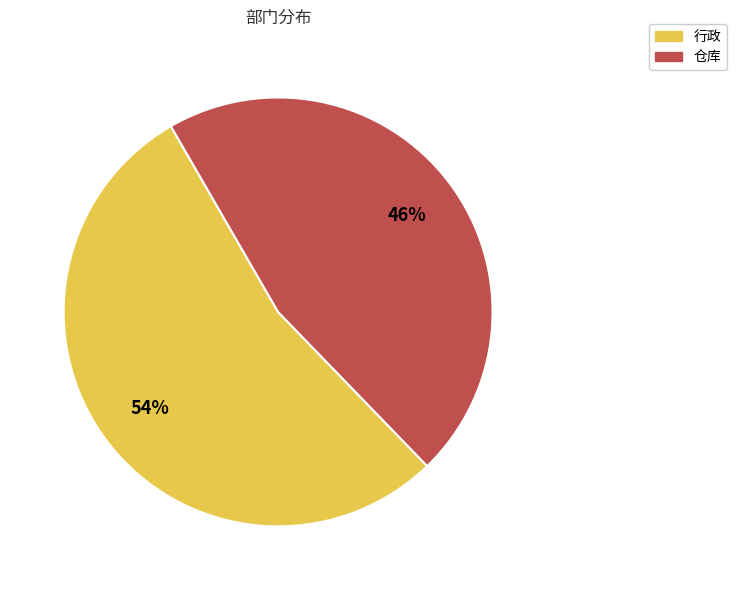

To the nearest percent, what is the difference between the largest and smallest slice percentages?

8%